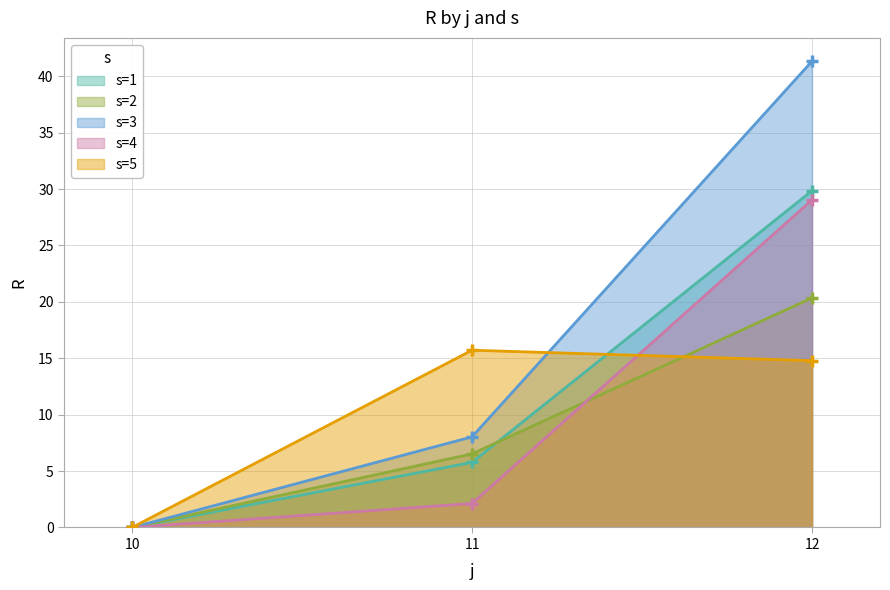

What is the sum of the s=4 values at 12 and 10?

29.0